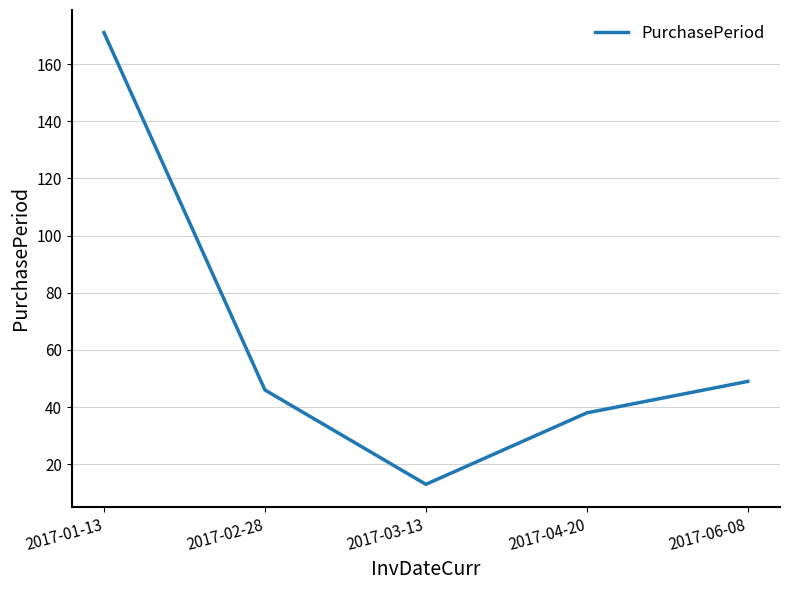

How many lines are shown in the chart?

1